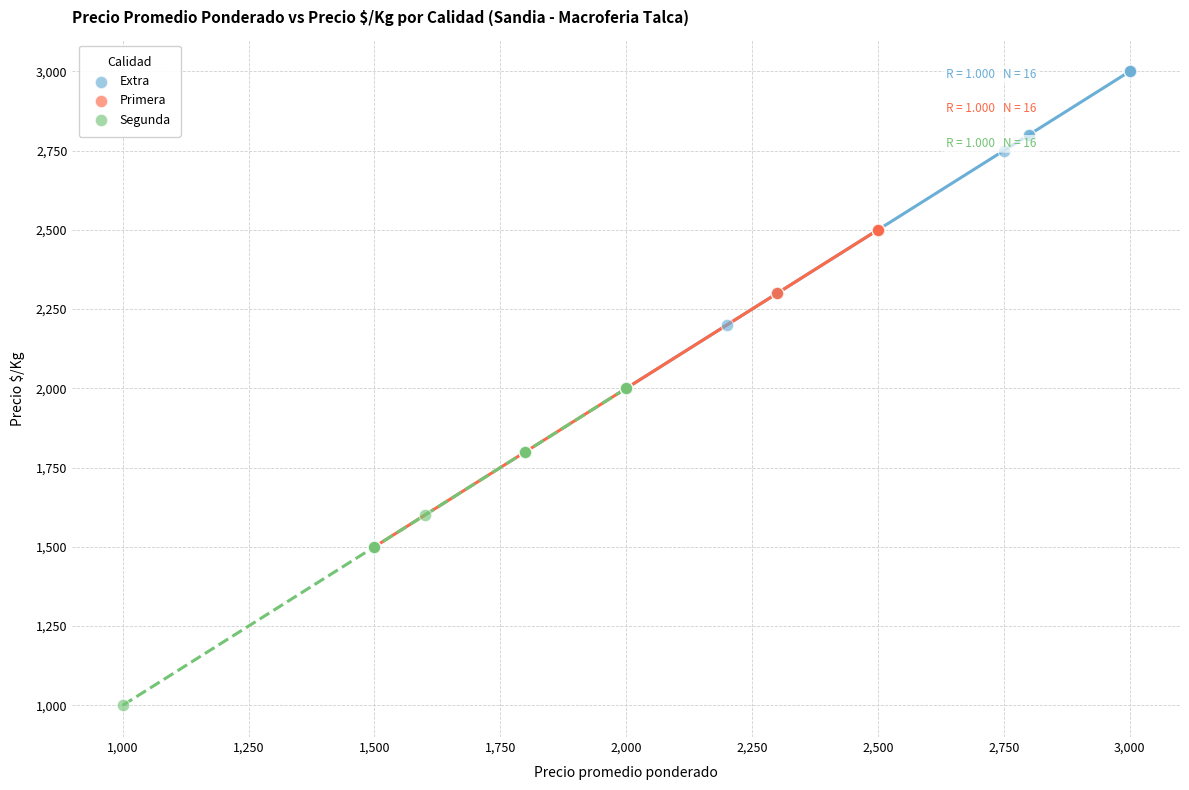

What are all the series names shown in the legend?

Extra, Primera, Segunda